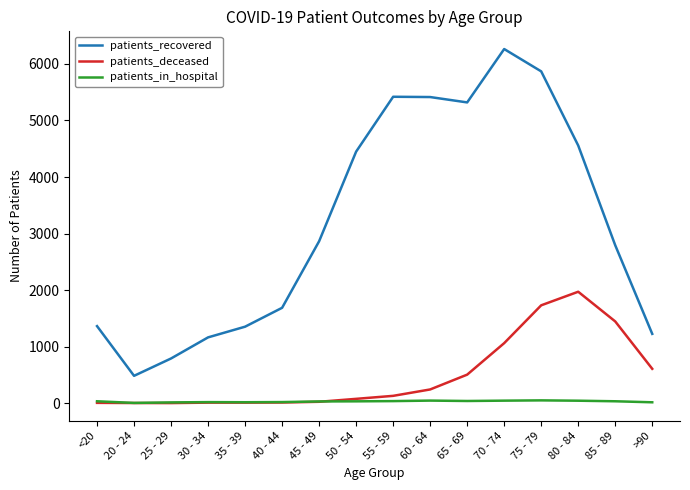

True or false: patients_recovered and patients_in_hospital cross at least once.

False